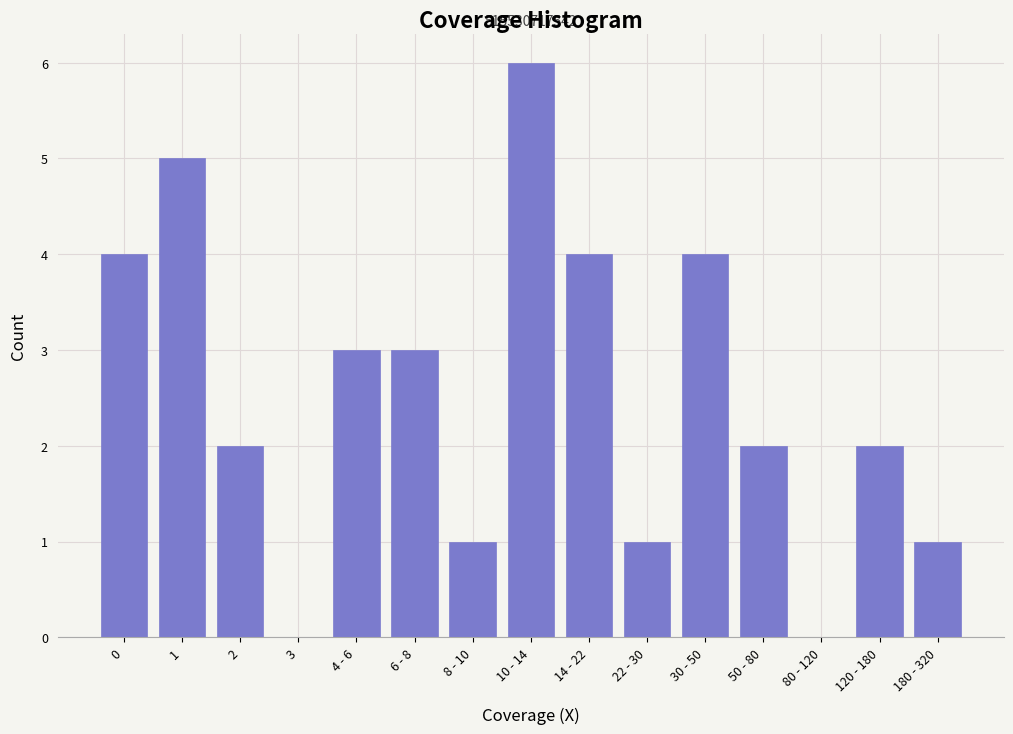

Reading right to left, transcribe all the data shown in this chart.

180 - 320=1	120 - 180=2	80 - 120=0	50 - 80=2	30 - 50=4	22 - 30=1	14 - 22=4	10 - 14=6	8 - 10=1	6 - 8=3	4 - 6=3	3=0	2=2	1=5	0=4